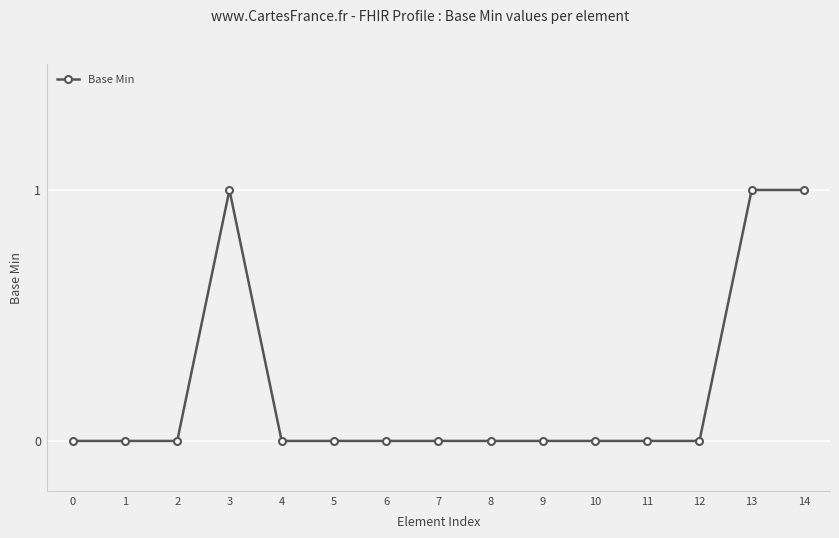

What is the maximum value shown in the chart?

1